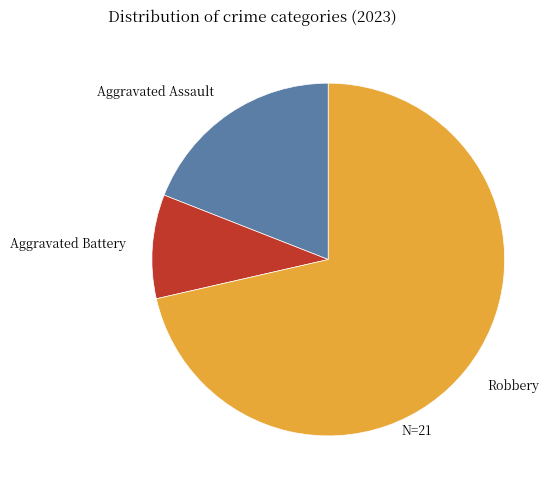

Which category has the biggest portion of the pie?

Robbery